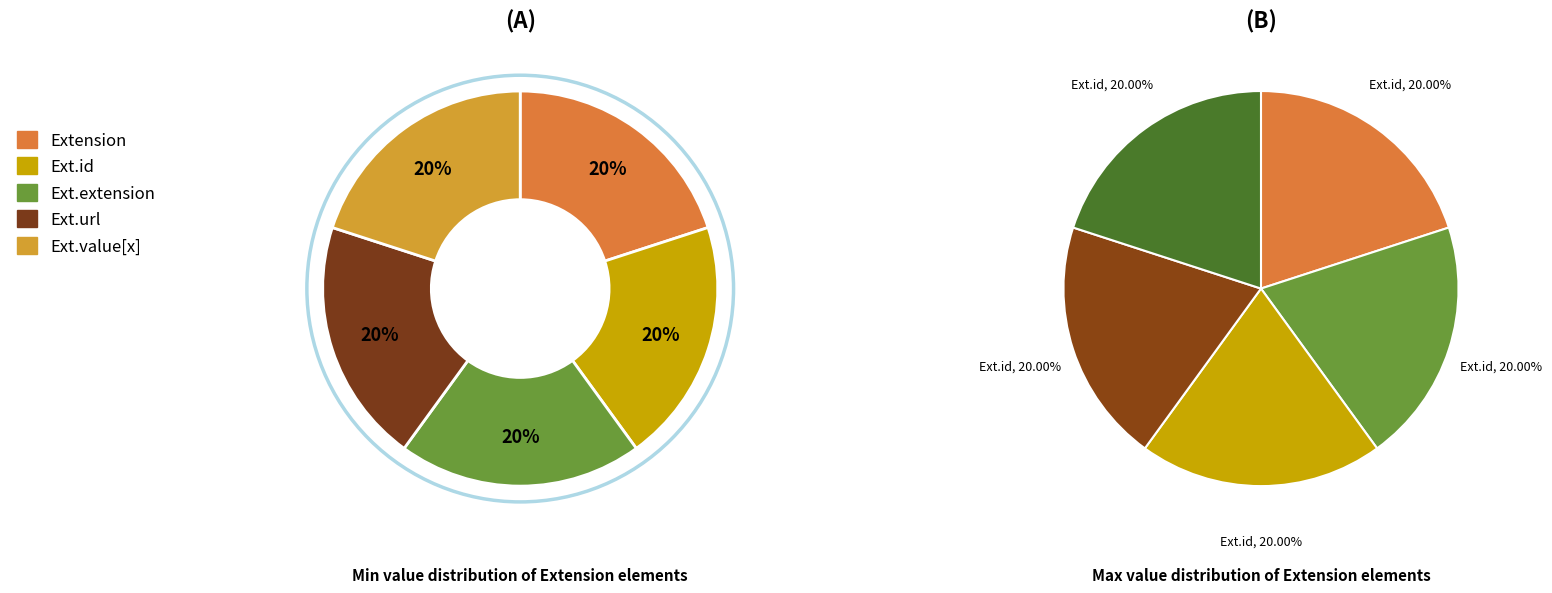

Between Extension.extension and Extension.url, which is larger?

Extension.url